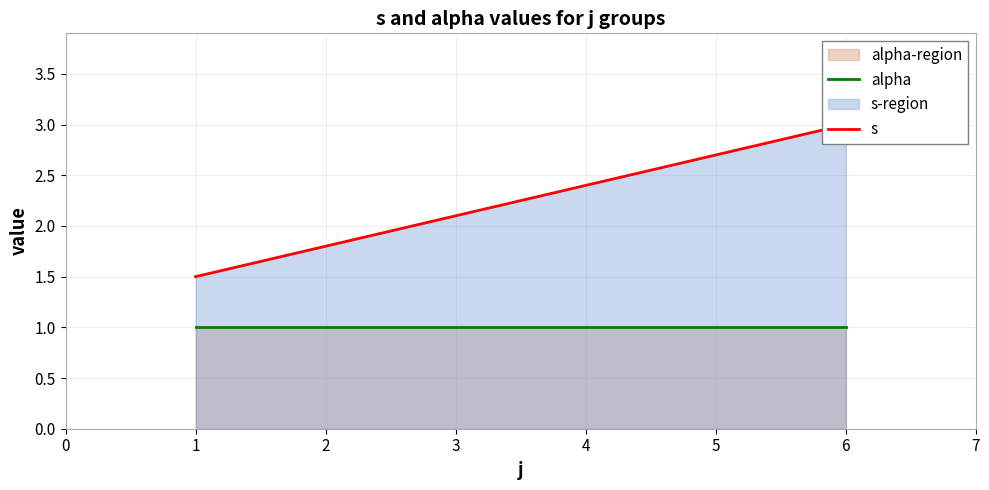

True or false: alpha has more than 1 points higher than both neighbors.

False